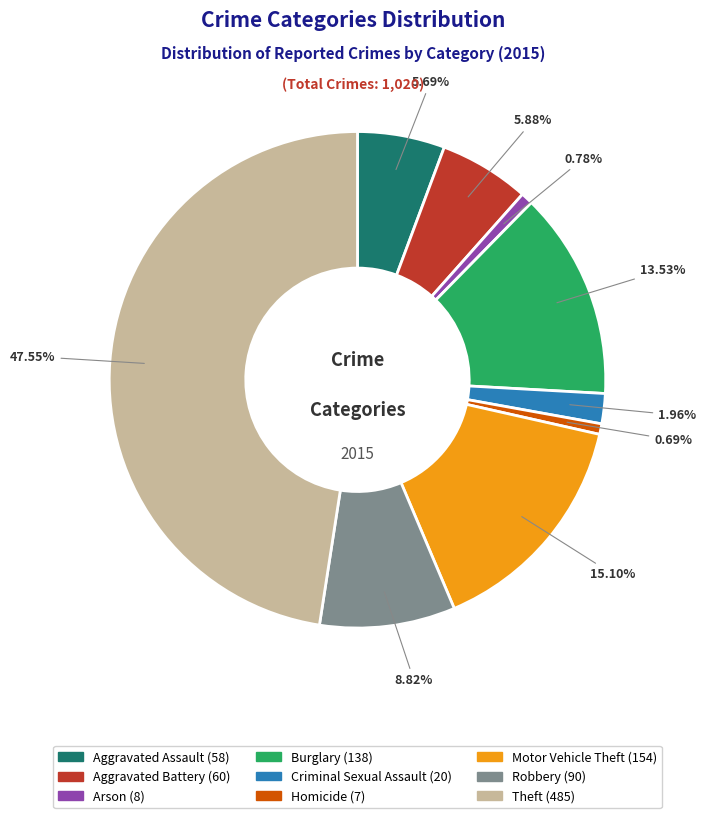

What is the largest slice in the pie chart?

Theft